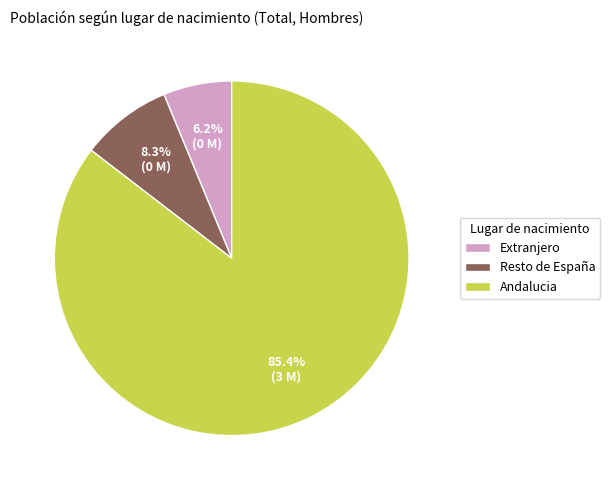

Which category has the smallest portion of the pie?

Extranjero